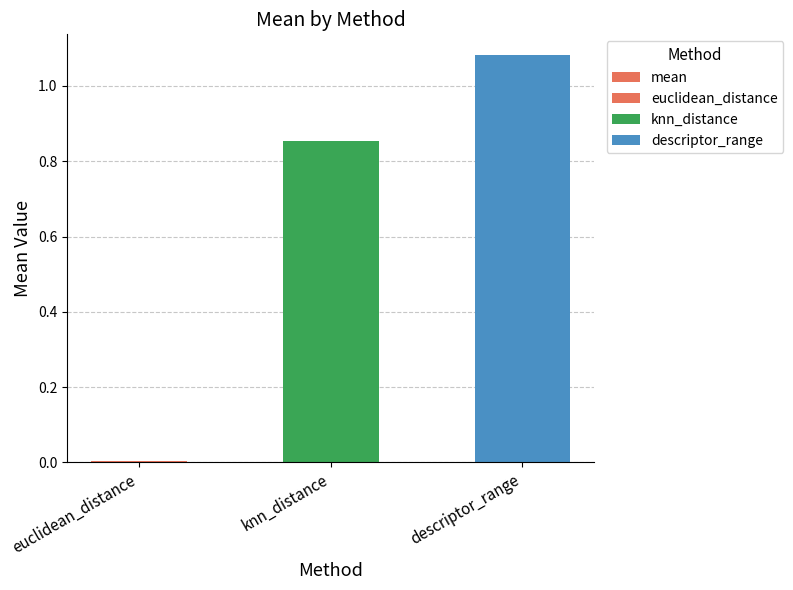

Which has a higher value, knn_distance or descriptor_range?

descriptor_range